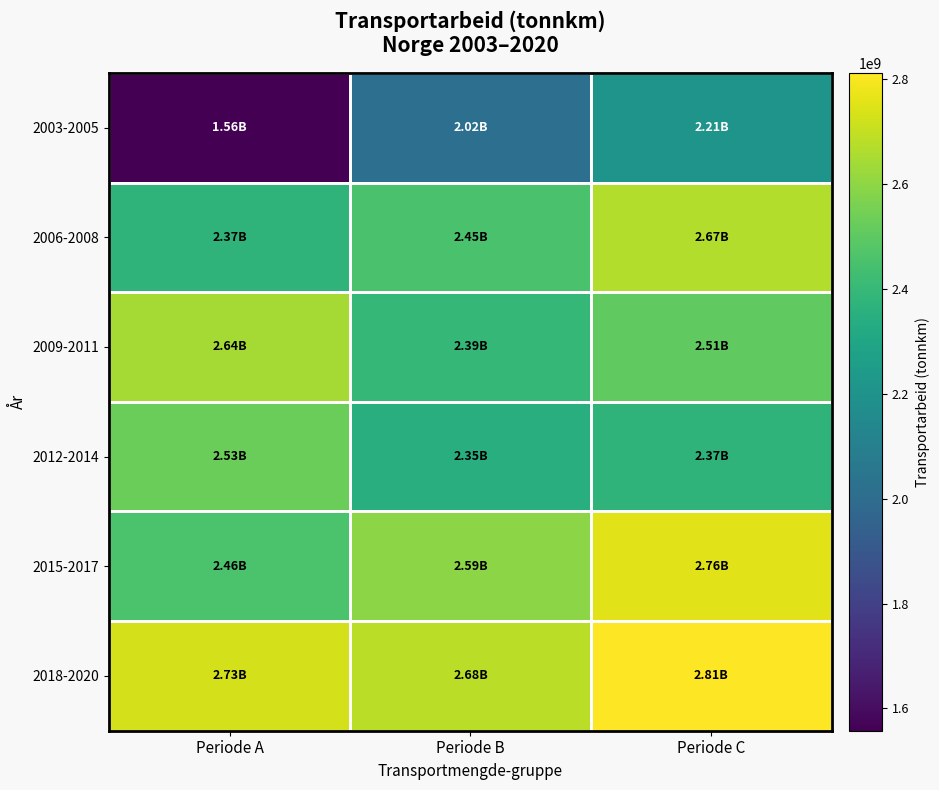

At which category is the sum across all series the highest?

Periode C